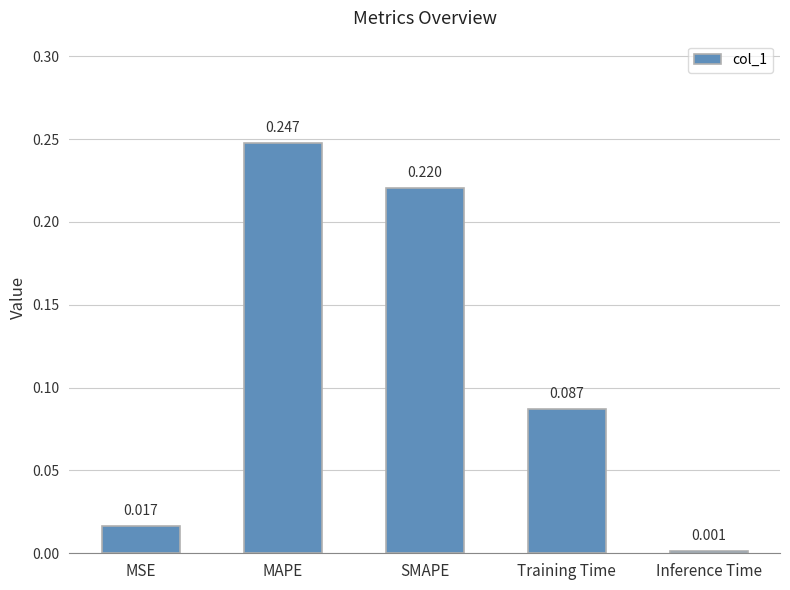

What is the label of the 1st bar from the right?

Inference Time